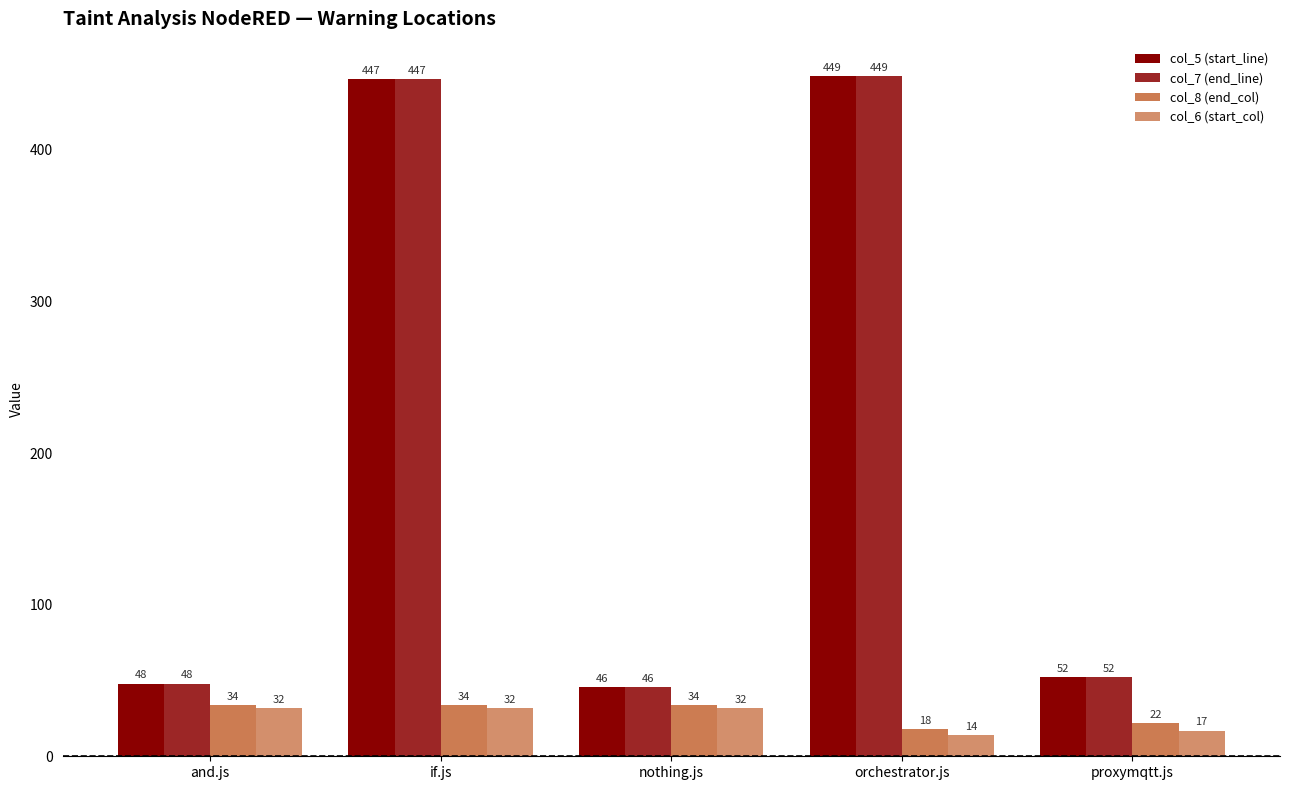

What is the value of the col_5 (start_line) bar at the 4th from the left?

449